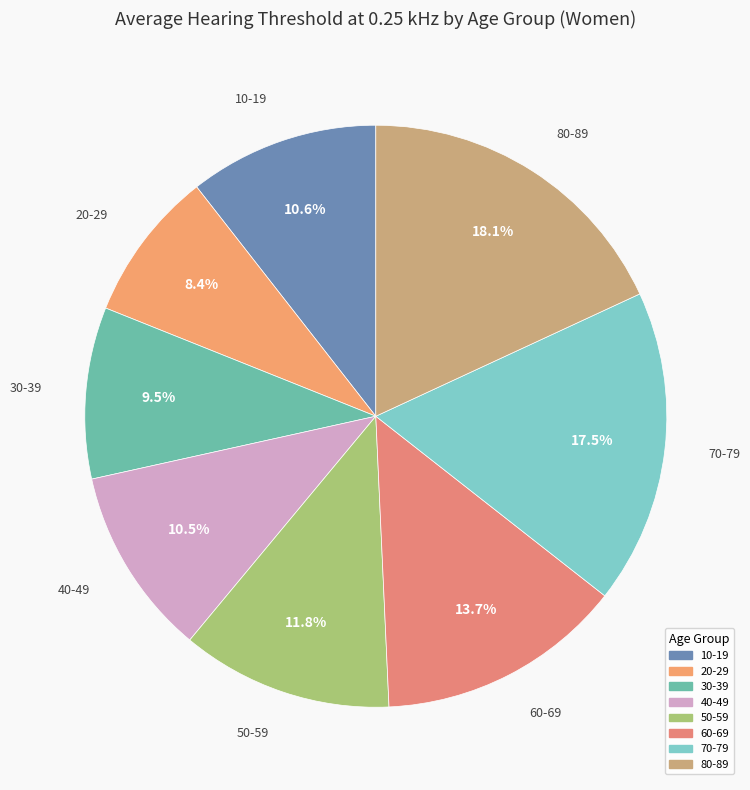

To the nearest percent, what percentage of the pie is 60-69?

14%